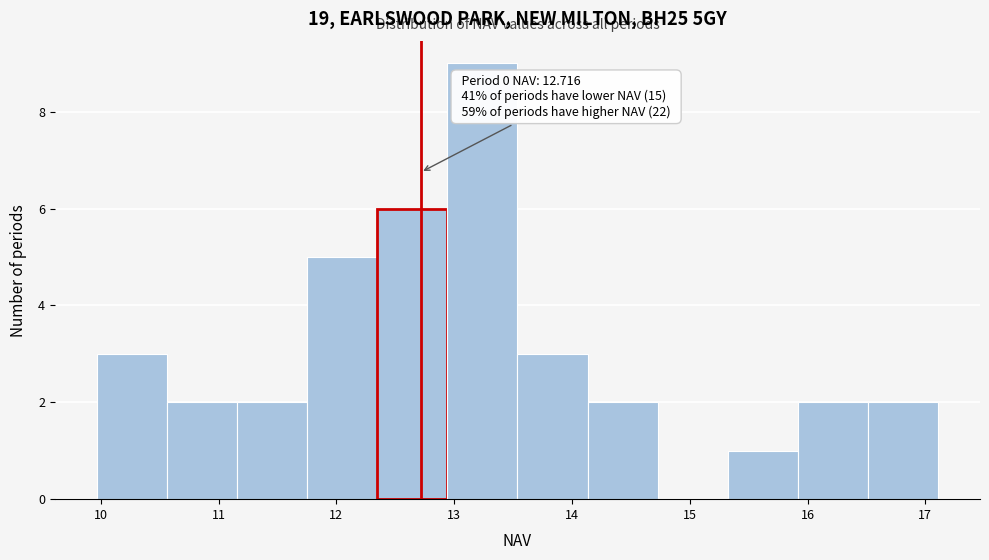

Which range on the x-axis has the tallest bar?

12.9 to 13.5